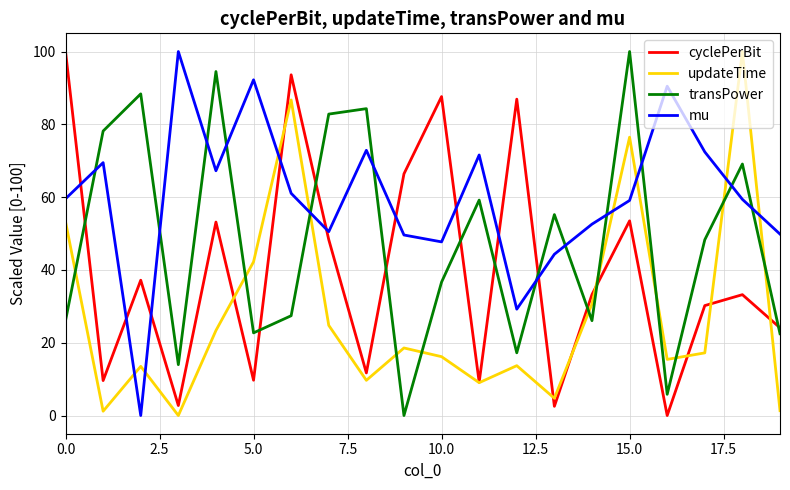

What is the greatest value displayed?

100.0